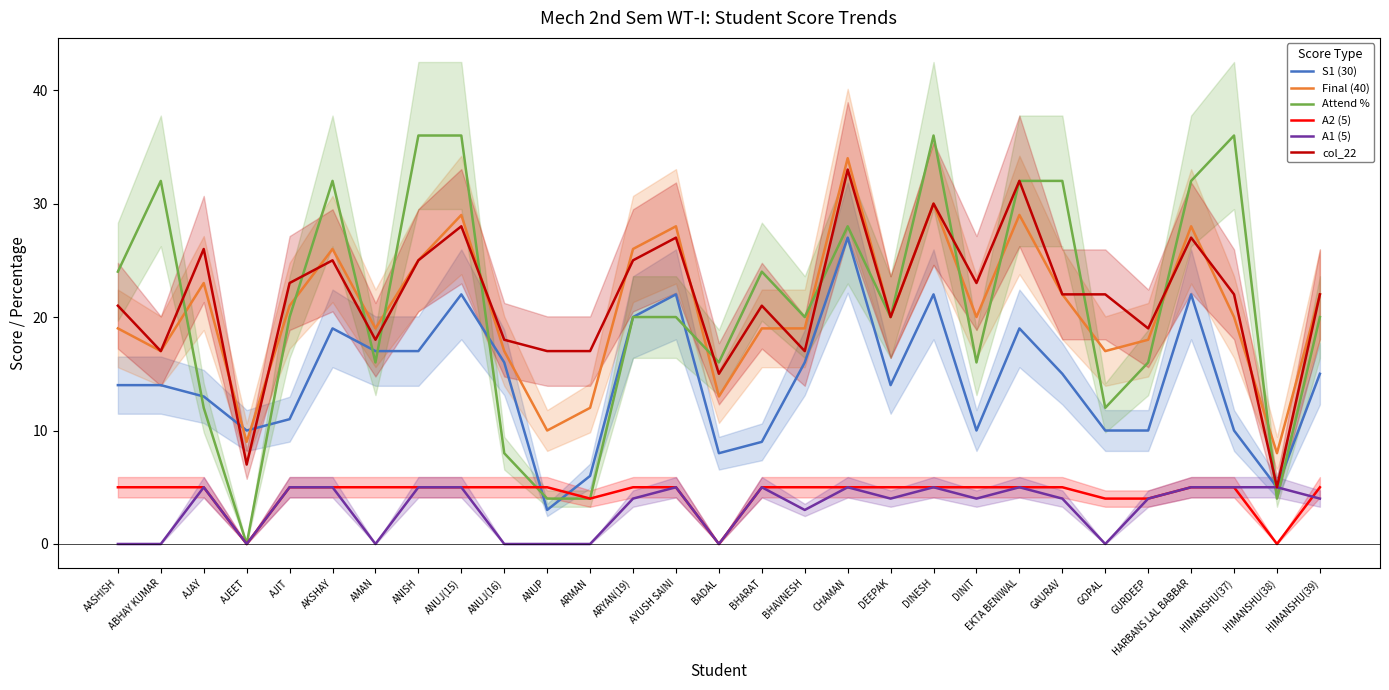

What is the difference between the highest and lowest values at HIMANSHU(39)?

18